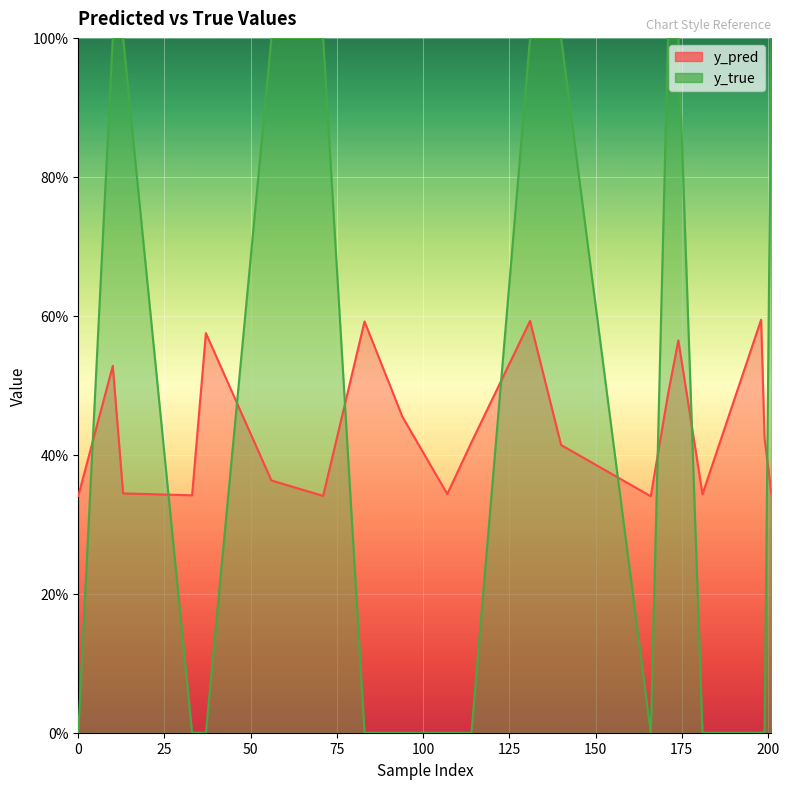

How many times do y_pred and y_true cross each other?

9